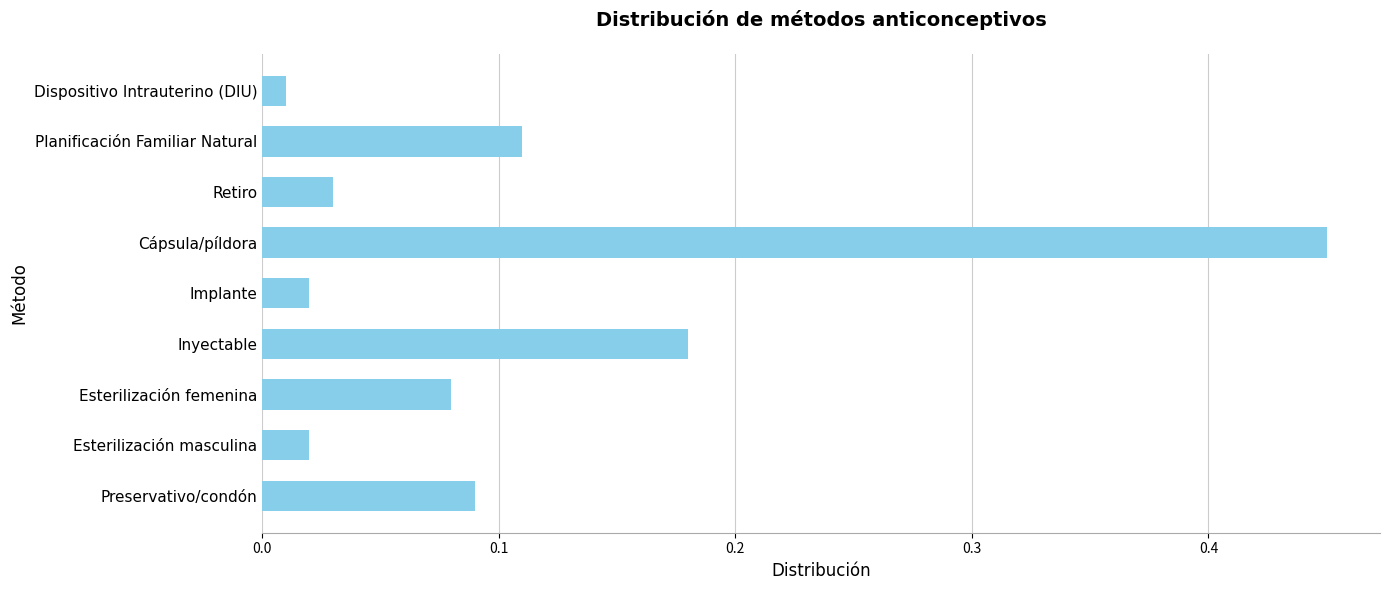

Which has a higher value, Esterilización femenina or Preservativo/condón?

Preservativo/condón